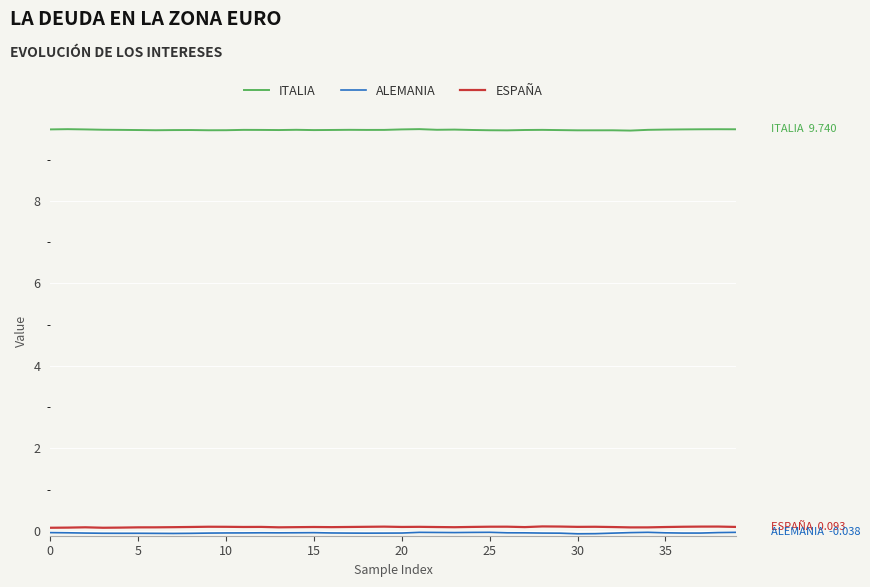

Which series has the largest total across all categories?

ITALIA